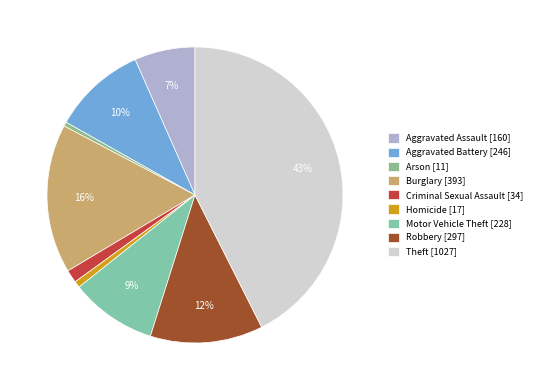

What is the total percentage of Theft and Aggravated Assault?

49.2%